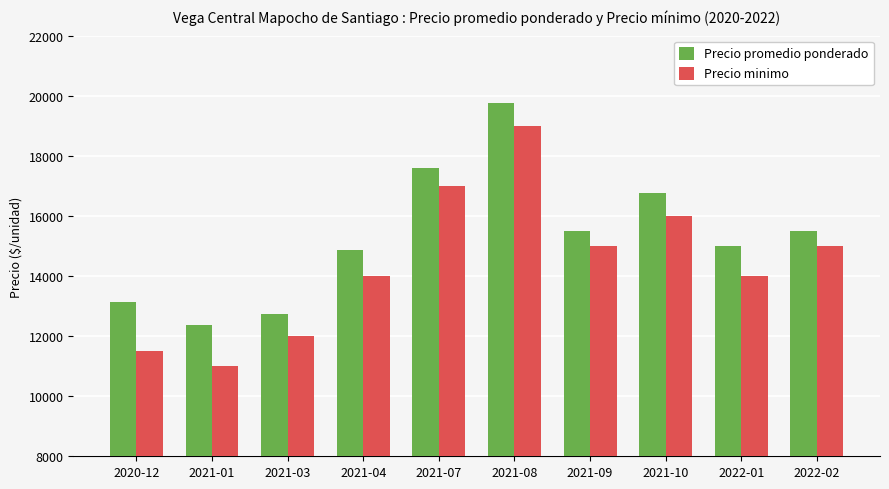

What is the spread (max minus min) of values at 2021-07?

603